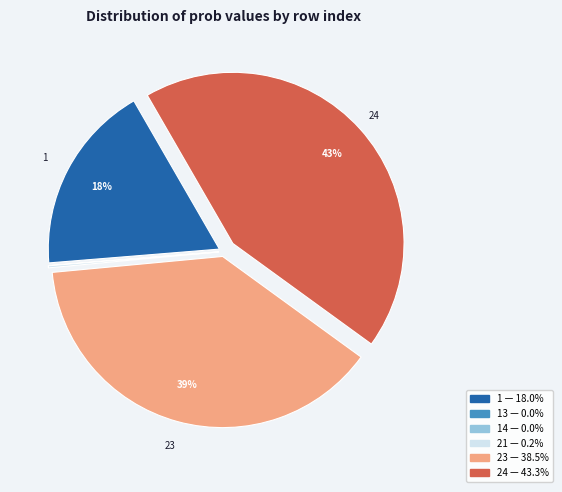

To the nearest percent, what is the difference between the largest and smallest slice percentages?

43%